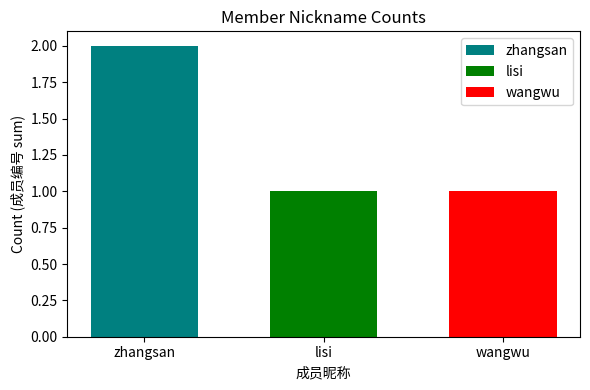

Which series has the largest range (max minus min)?

zhangsan